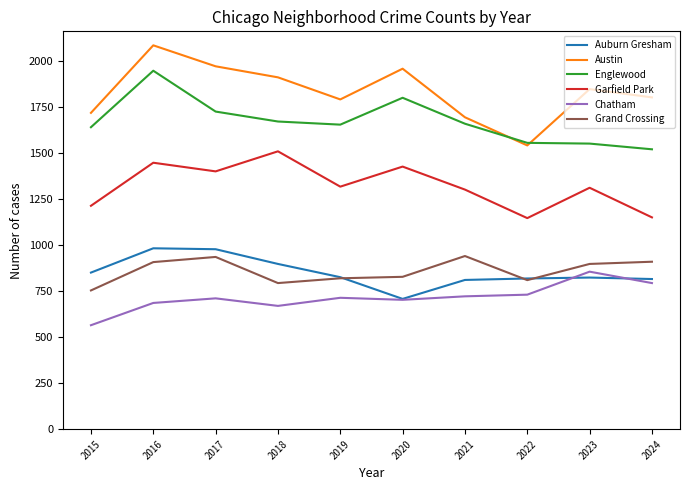

Which series has the widest spread of values?

Austin